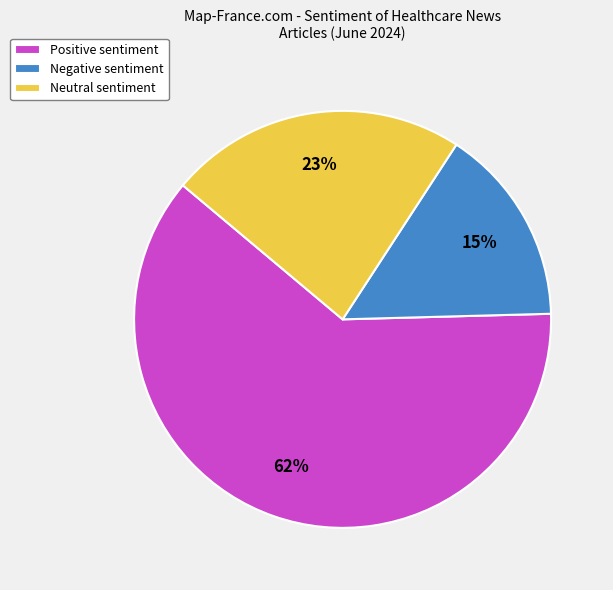

Which slice is the smallest?

Negative sentiment